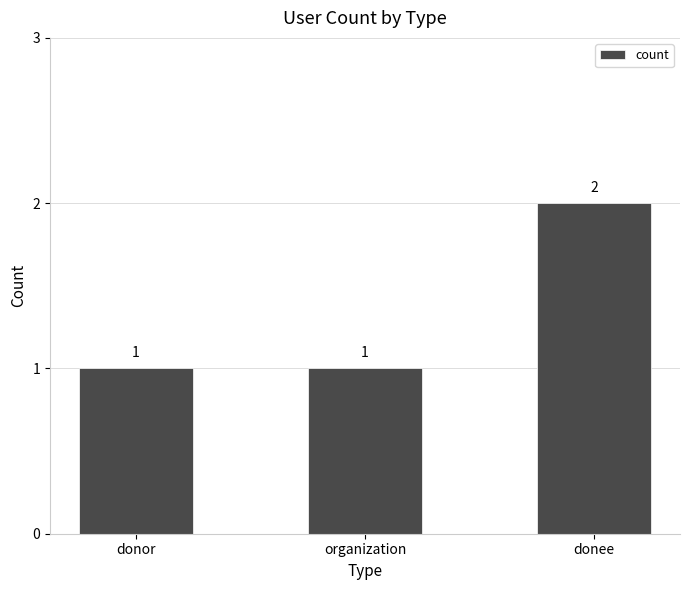

Does the chart contain any negative values?

No